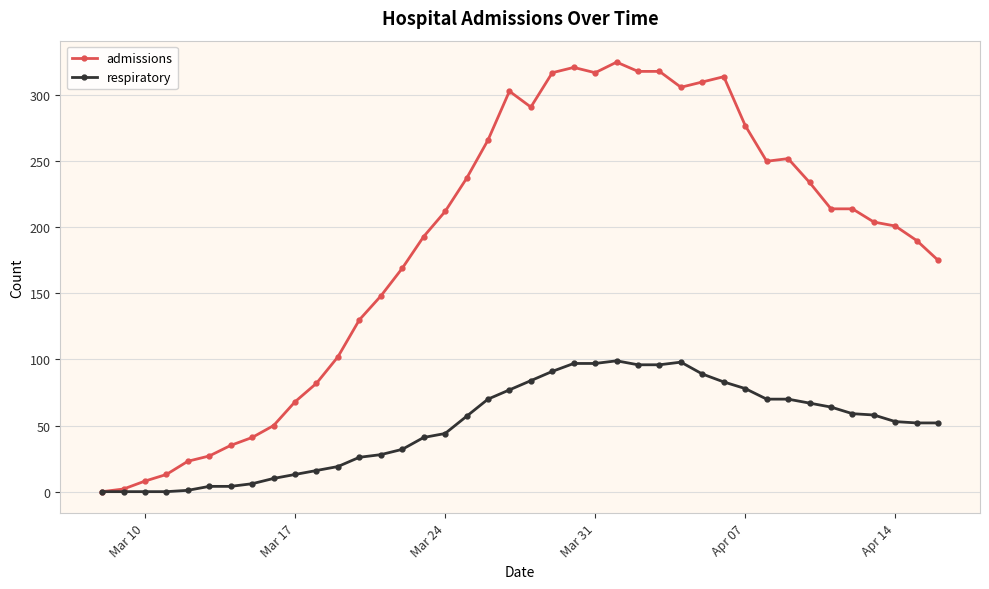

At how many categories does at least one series exceed 126?

28